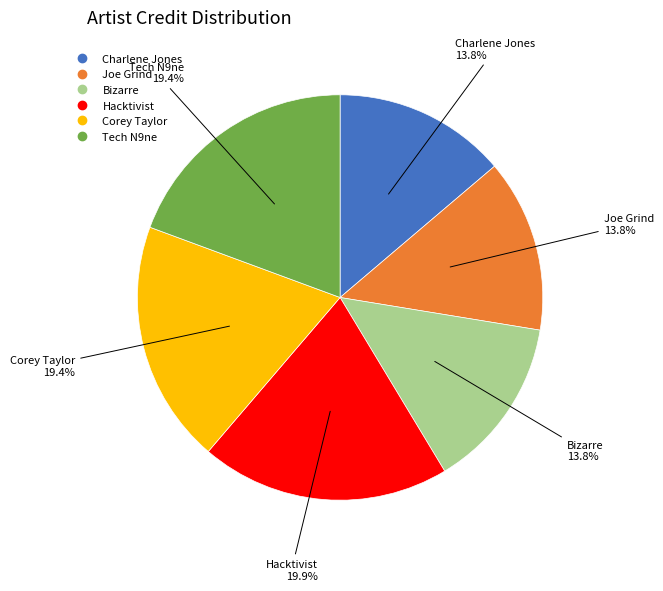

Does any single category account for the majority?

No